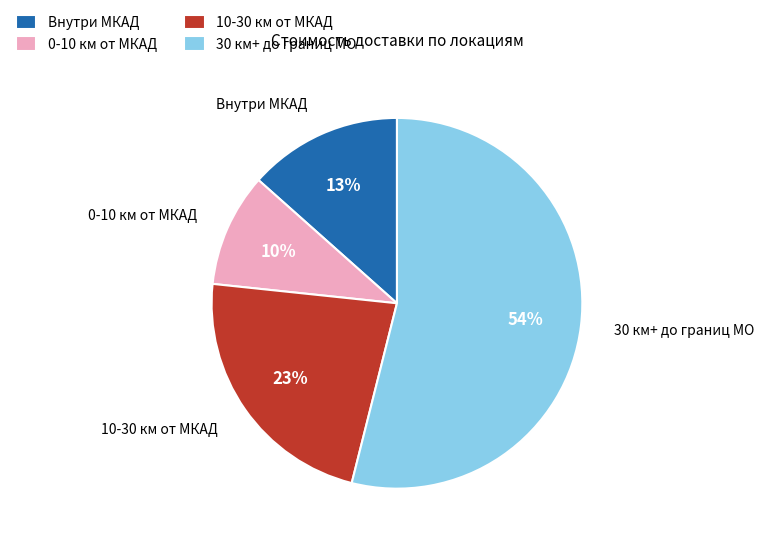

True or false: 30 км+ до границ МО accounts for 68% of the total.

False